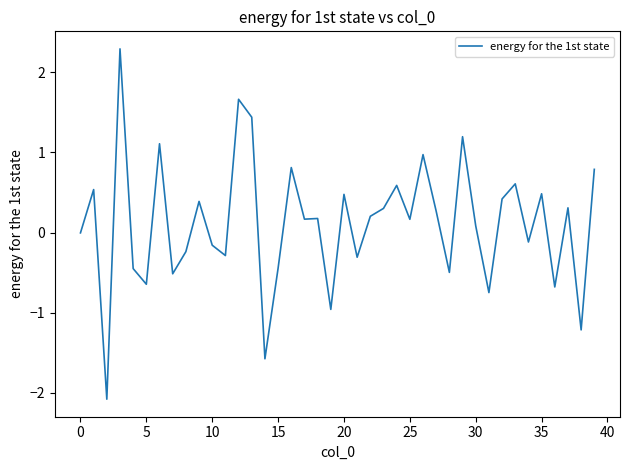

What is the minimum value shown in the chart?

-2.1